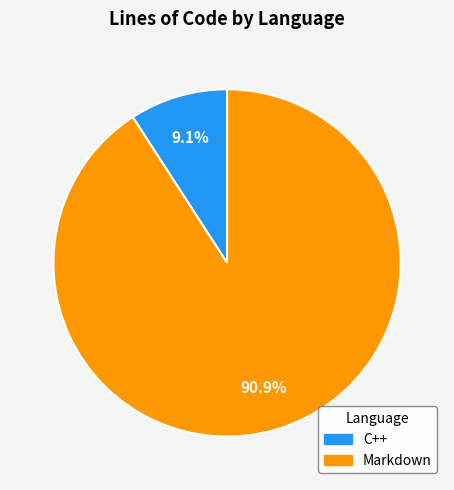

How many slices are in this pie chart?

2